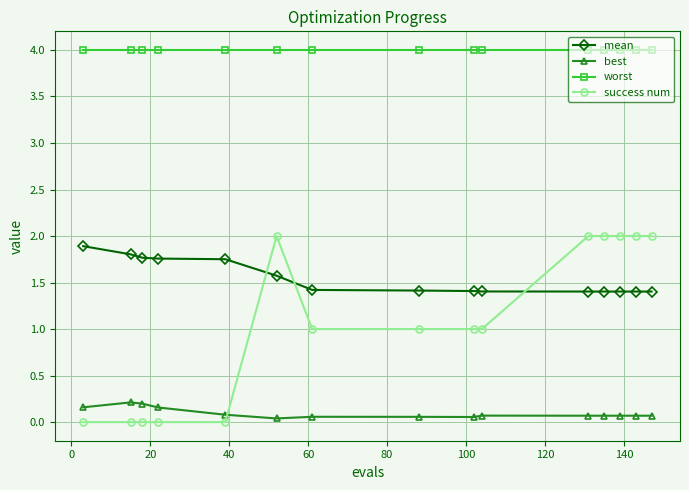

Which series has the largest range (max minus min)?

success num